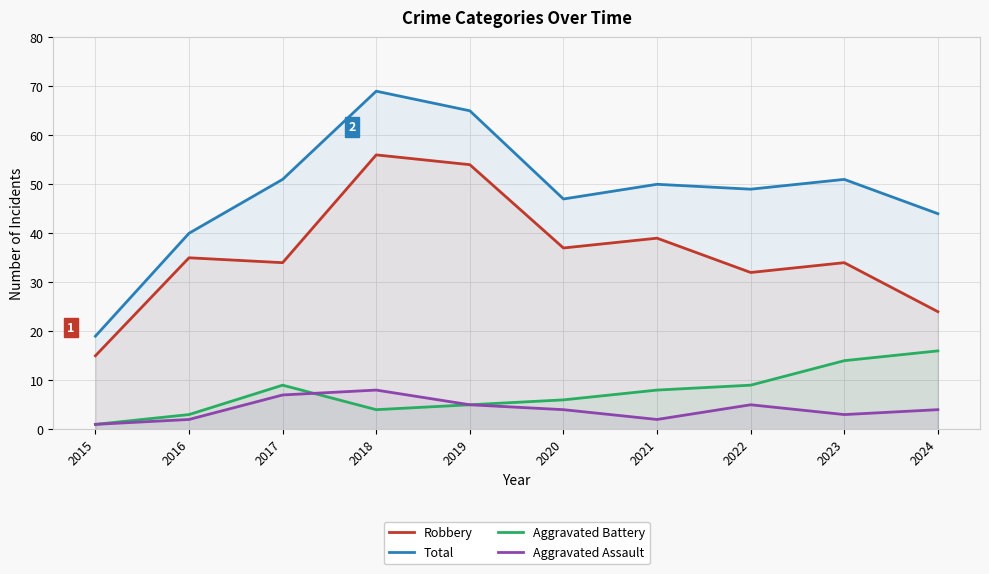

What is the sum of all Aggravated Assault values?

41